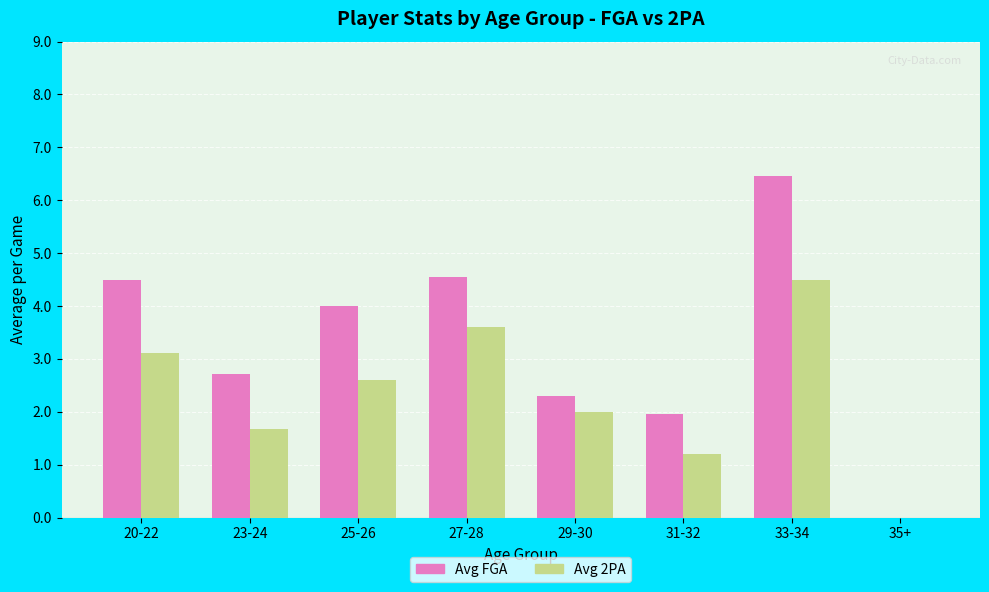

Which series changed the most between 23-24 and 27-28?

Avg 2PA